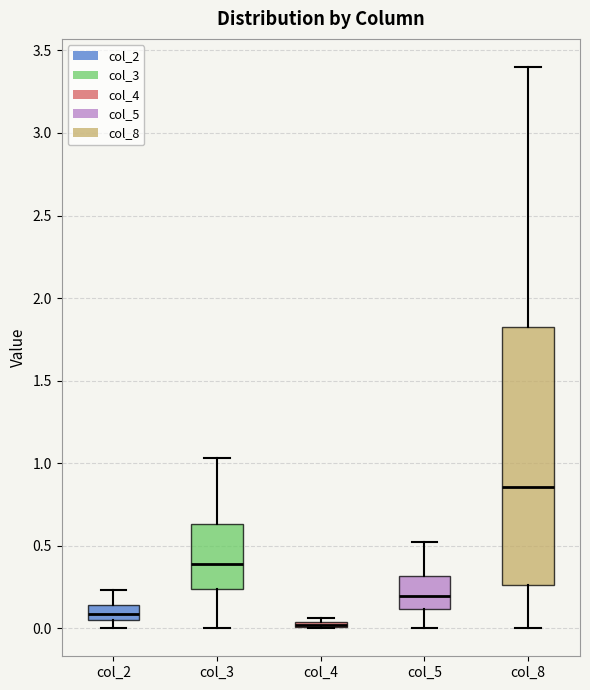

Which box is the tallest, from its lower edge to its upper edge?

col_8